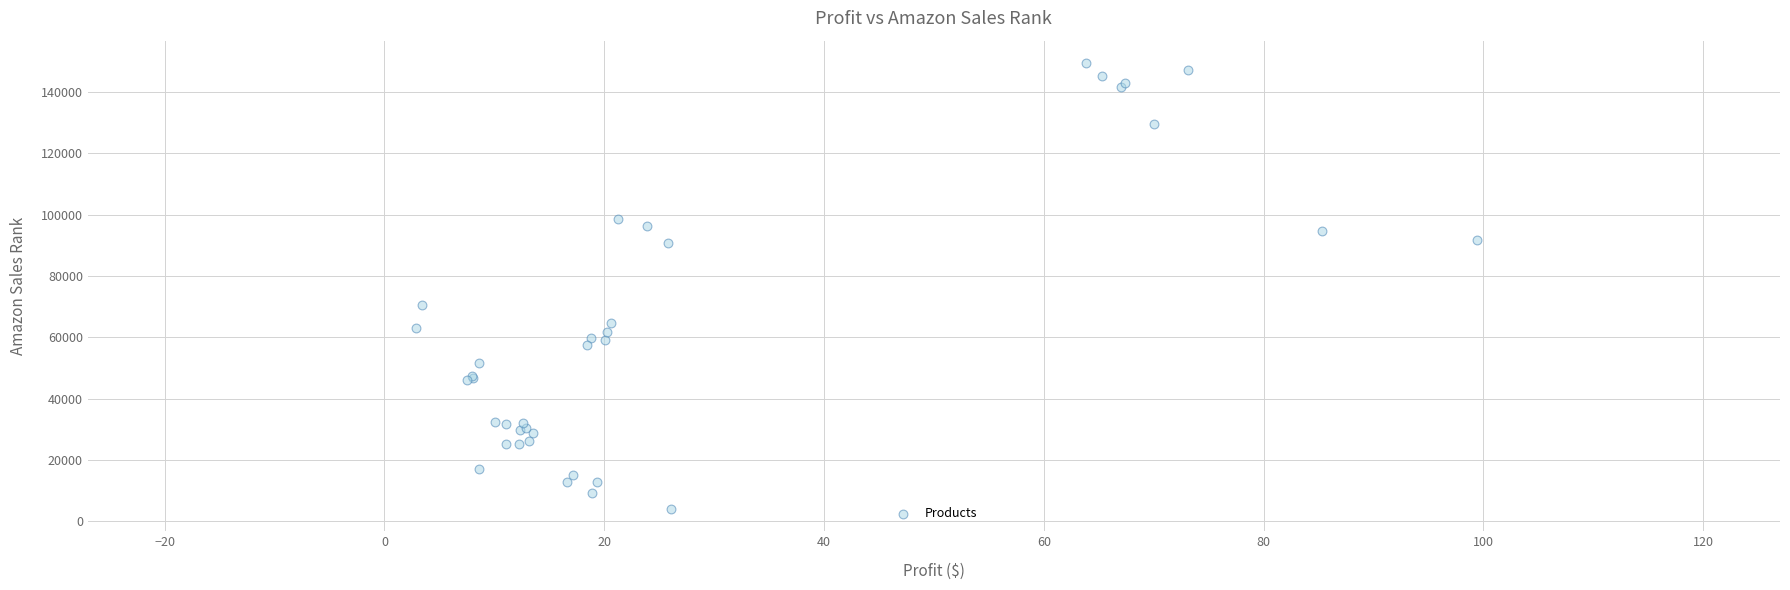

What Y value in the scatter plot is closest to 76712?

70569.0